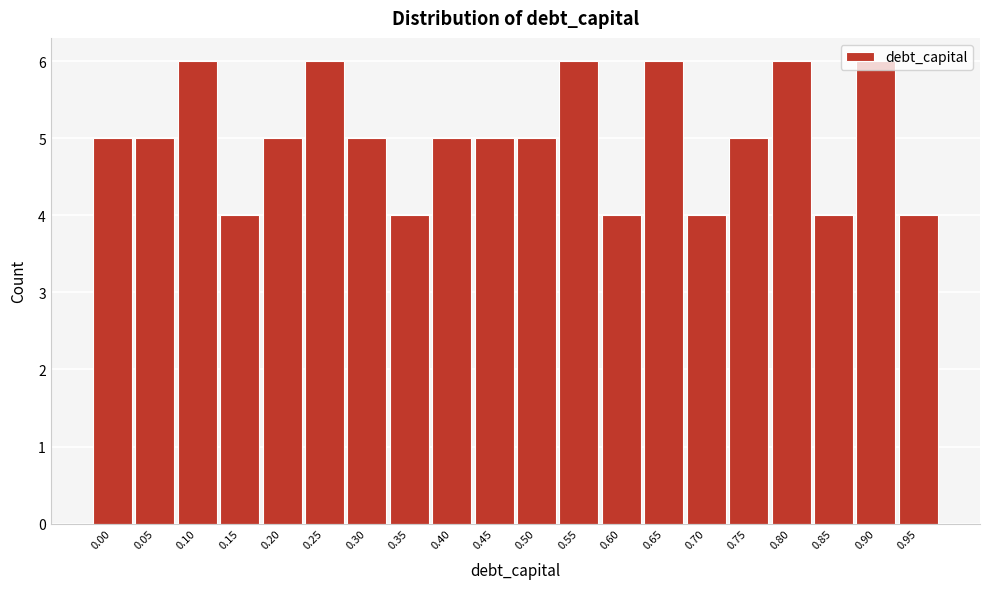

What is the change in value from 0.35 to 0.65?

+2